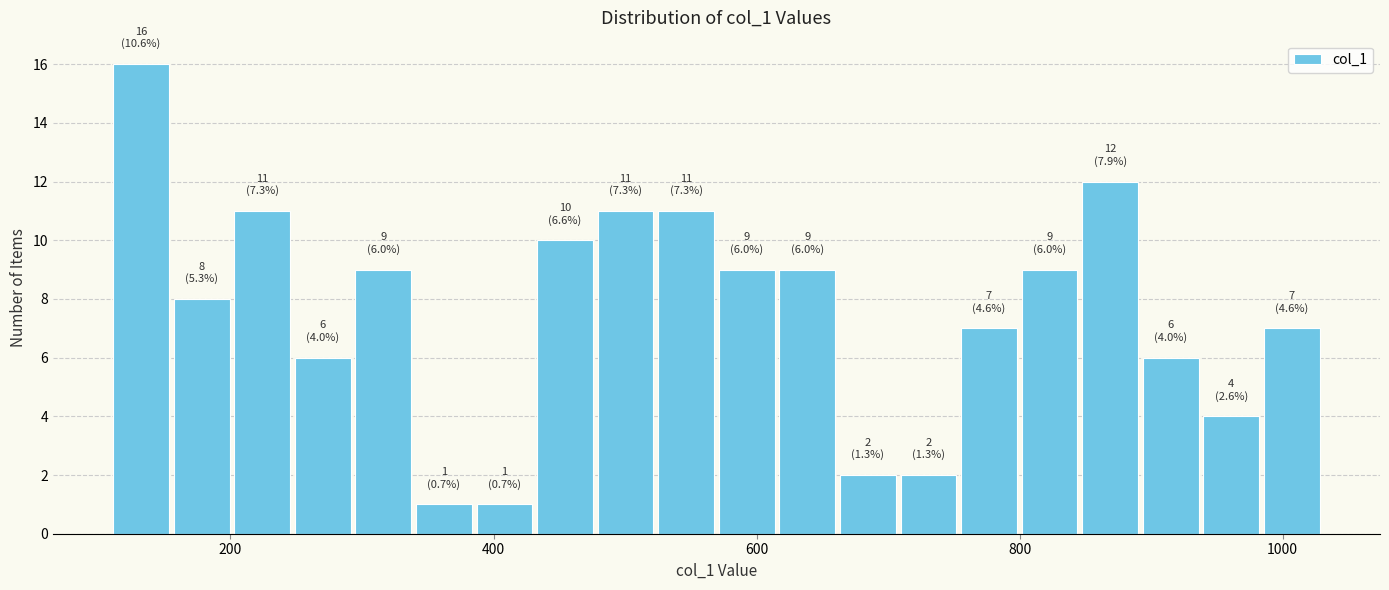

Read against the x-axis, roughly where is the centre of the tallest bar?

140